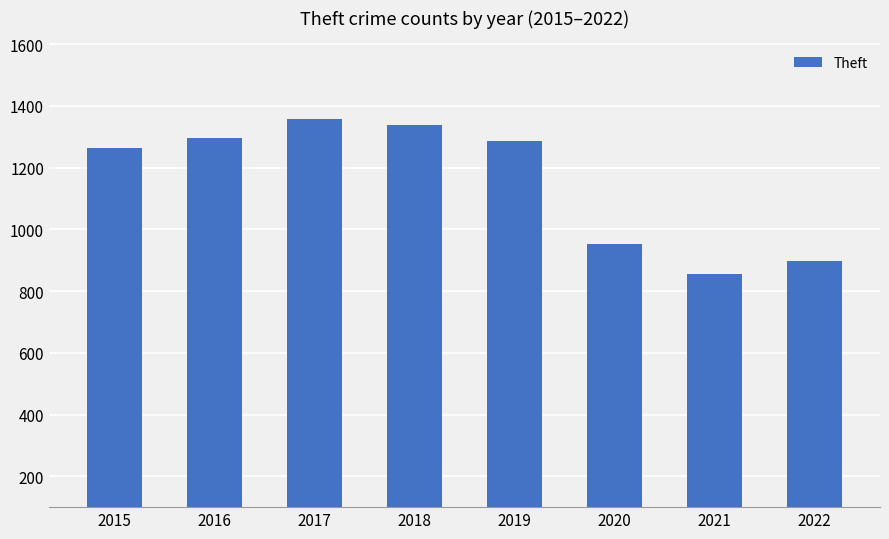

Which category has the lowest value across all series?

2021